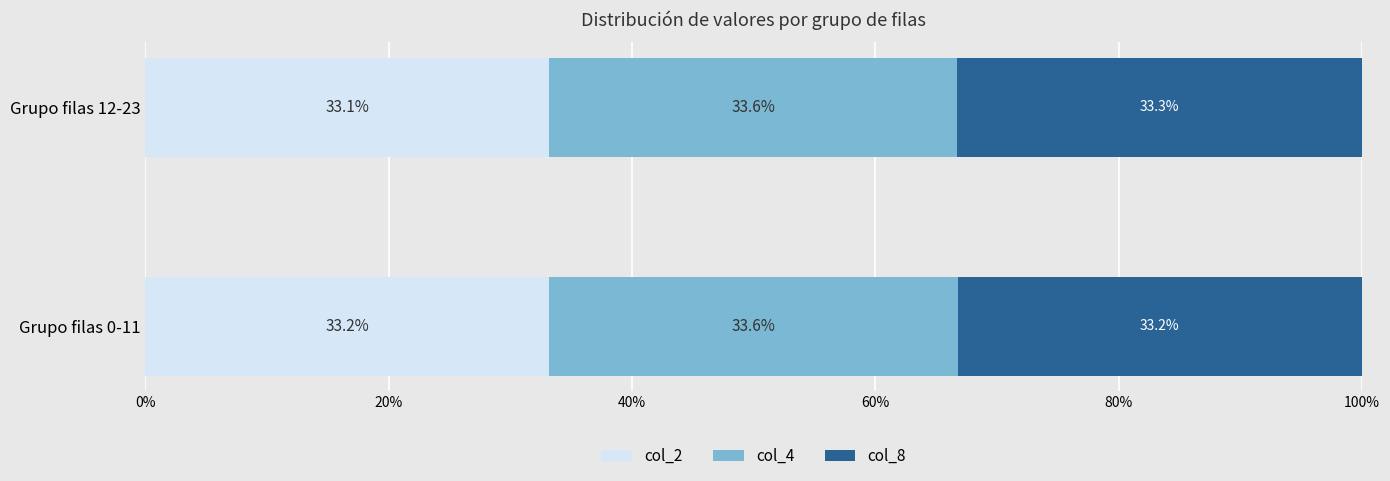

What is the total value across all series at Grupo filas 0-11?

100.0